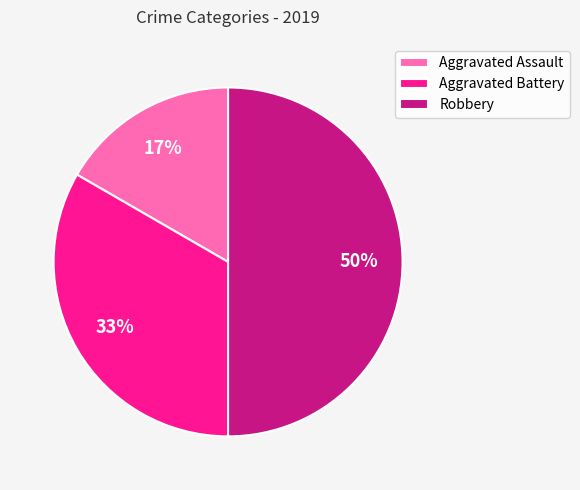

To the nearest percent, what is the difference between the Robbery and Aggravated Battery slice percentages?

17%